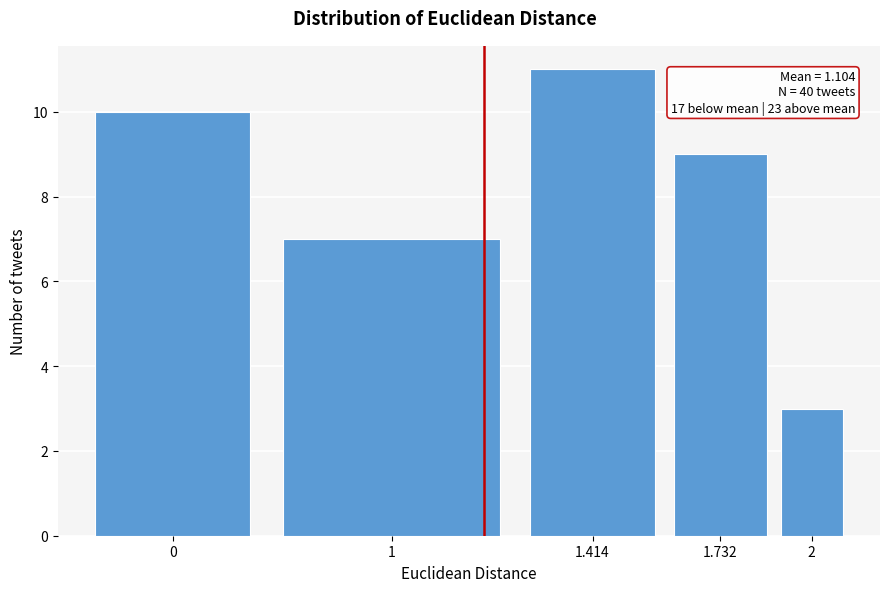

Reading left to right, what are all the values shown in this chart?

10	7	11	9	3